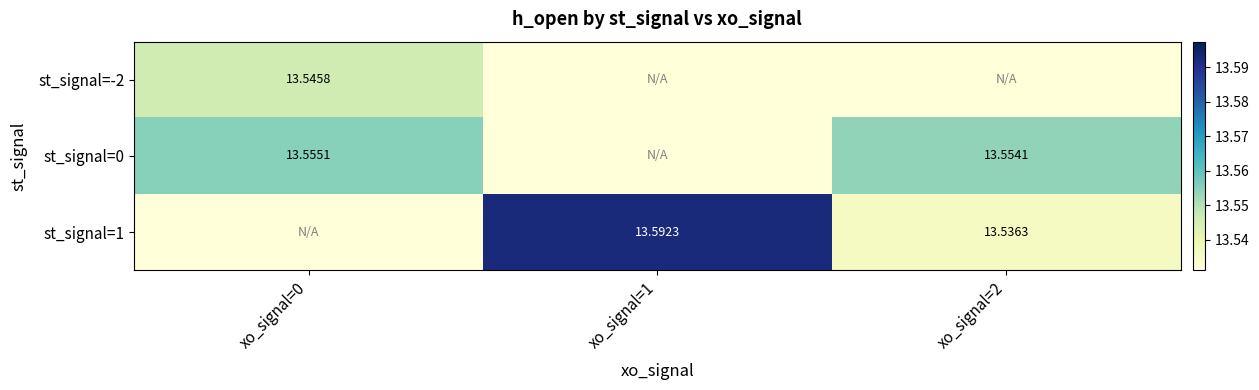

What is the greatest value displayed?

13.6